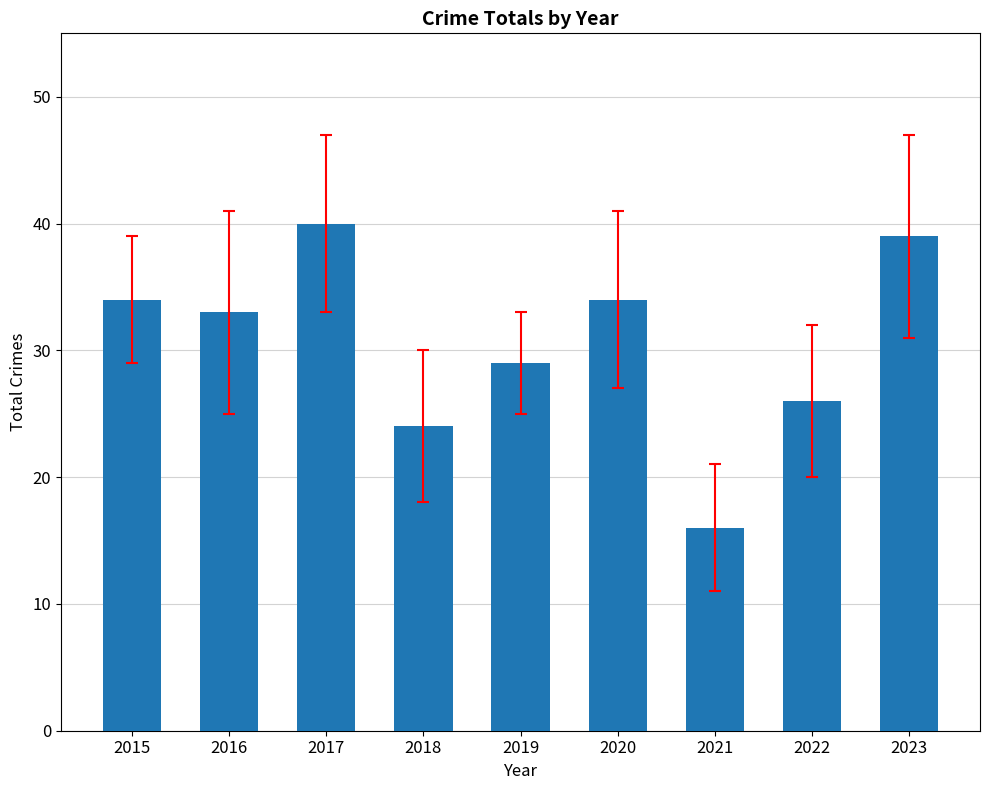

What is the smallest value displayed?

16